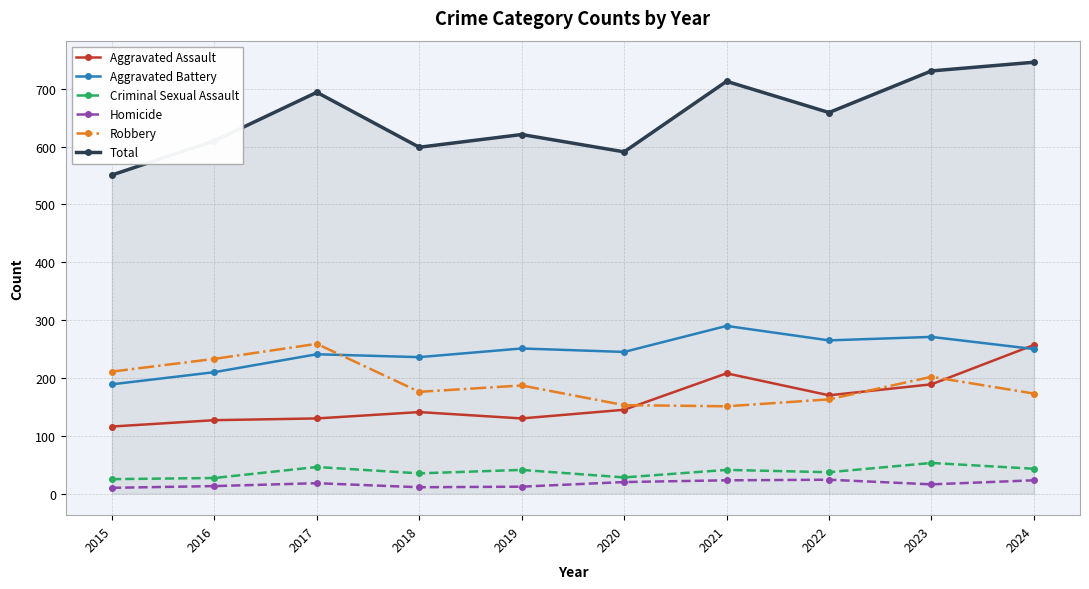

Where do Robbery and Aggravated Assault first cross each other?

2020 and 2021